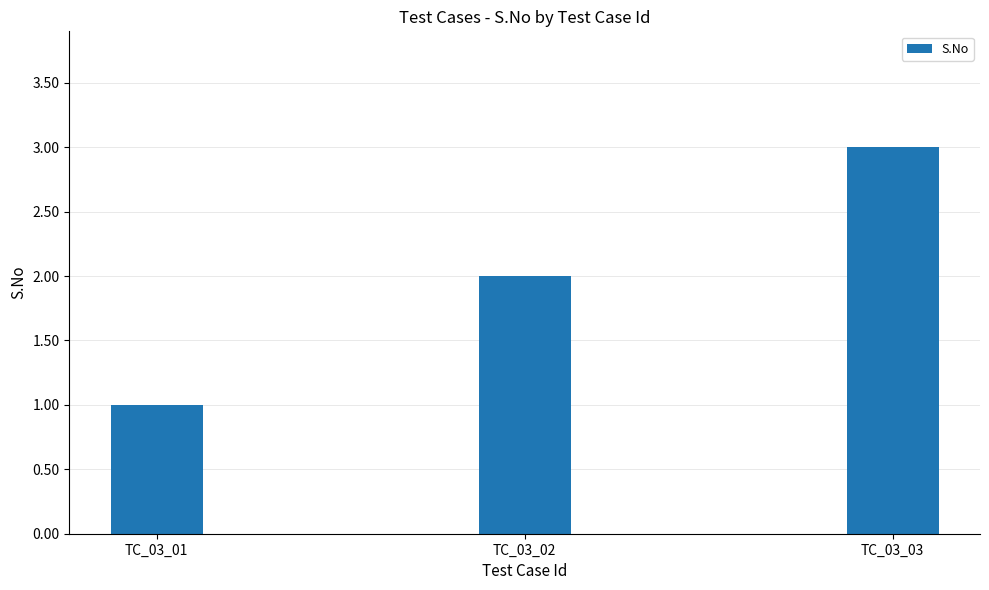

How many bars are there in total?

3